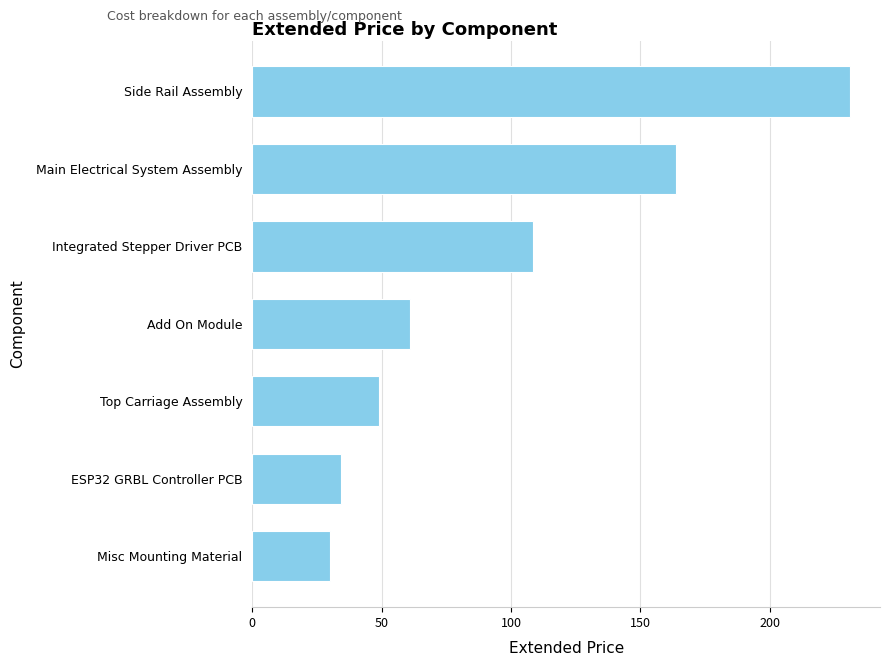

Reading bottom to top, extract all data points from this chart.

Misc Mounting Material=29.9	ESP32 GRBL Controller PCB=34.4	Top Carriage Assembly=48.9	Add On Module=61.2	Integrated Stepper Driver PCB=108.6	Main Electrical System Assembly=163.9	Side Rail Assembly=231.2